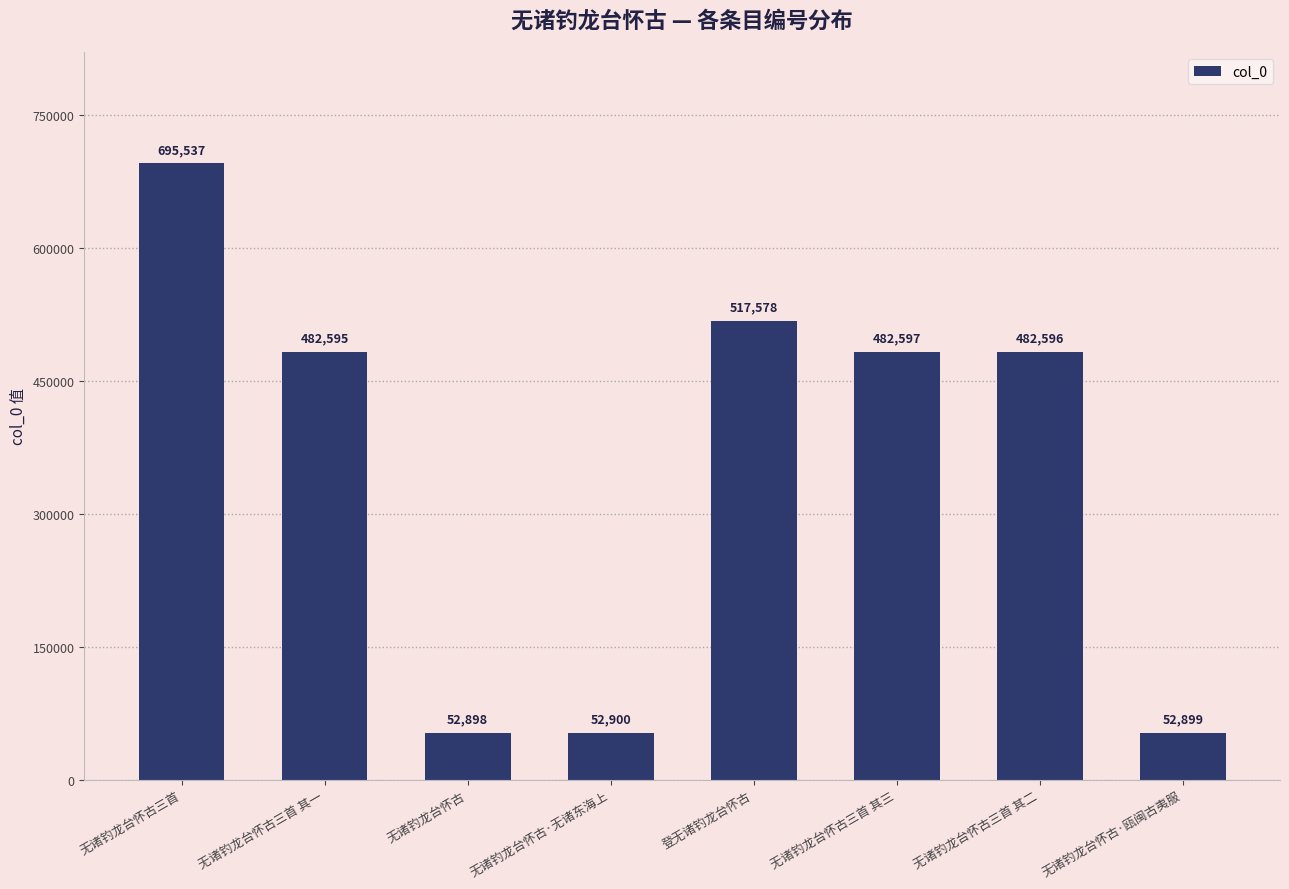

Reading left to right, list all the values displayed in this chart.

695537	482595	52898	52900	517578	482597	482596	52899